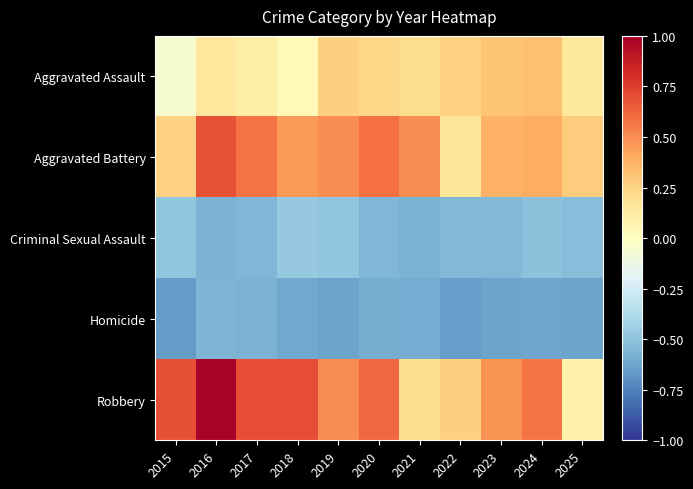

Reading left to right, what are all the values shown in this chart?

Aggravated Assault: 2015=-0.1	2016=0.2	2017=0.1	2018=0.0	2019=0.3	2020=0.2	2021=0.2	2022=0.3	2023=0.3	2024=0.3	2025=0.1
Aggravated Battery: 2015=0.3	2016=0.7	2017=0.6	2018=0.5	2019=0.5	2020=0.6	2021=0.5	2022=0.2	2023=0.4	2024=0.4	2025=0.3
Criminal Sexual Assault: 2015=-0.5	2016=-0.6	2017=-0.6	2018=-0.5	2019=-0.5	2020=-0.5	2021=-0.6	2022=-0.5	2023=-0.5	2024=-0.5	2025=-0.5
Homicide: 2015=-0.7	2016=-0.6	2017=-0.6	2018=-0.6	2019=-0.6	2020=-0.6	2021=-0.6	2022=-0.7	2023=-0.6	2024=-0.6	2025=-0.6
Robbery: 2015=0.7	2016=1.0	2017=0.7	2018=0.7	2019=0.5	2020=0.6	2021=0.2	2022=0.3	2023=0.5	2024=0.6	2025=0.1